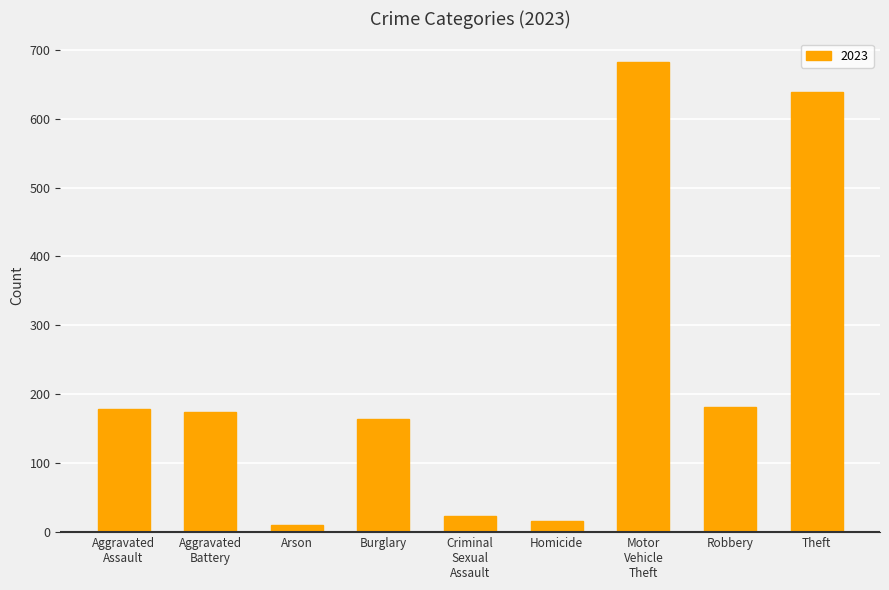

Reading left to right, extract all data points from this chart.

179	175	10	164	23	16	682	182	638